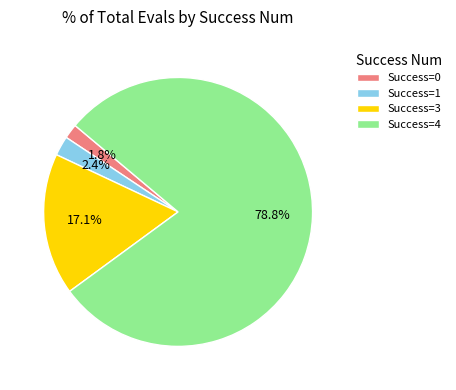

Which has a higher value, Success=3 or Success=0?

Success=3